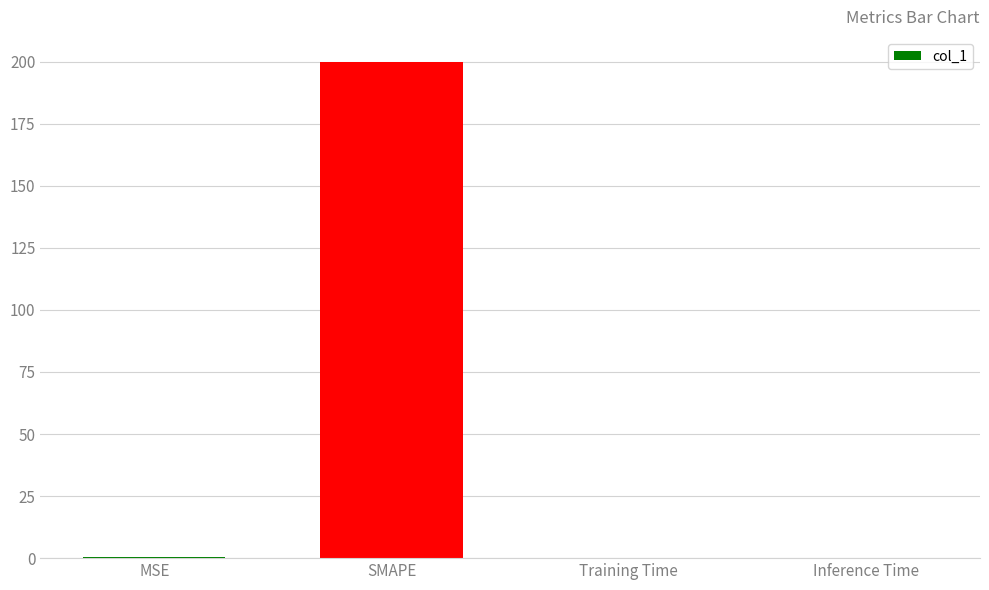

What is the sum of all values?

200.6